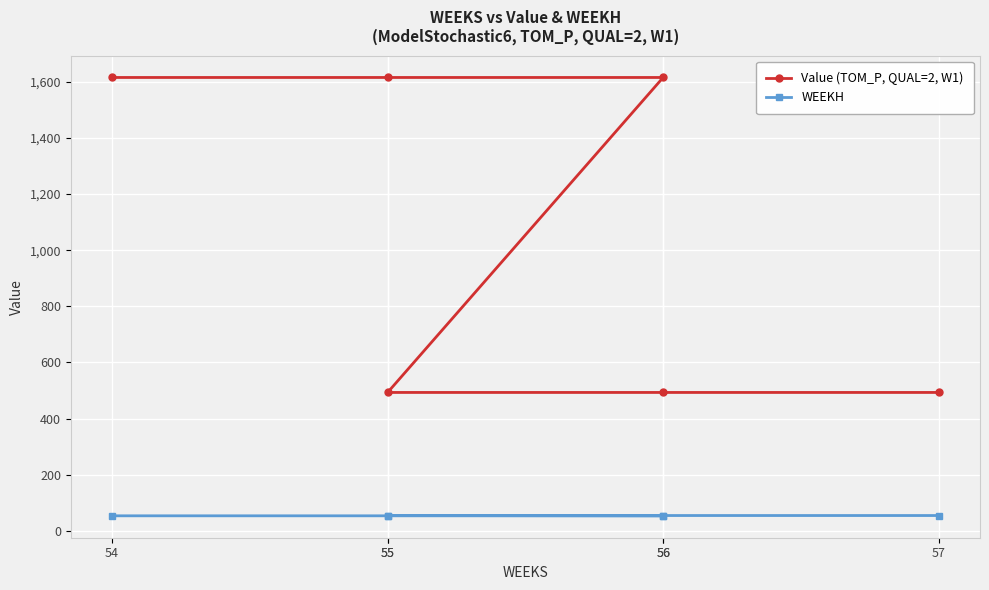

The value of WEEKH at 55 is 83.4. True or false?

False